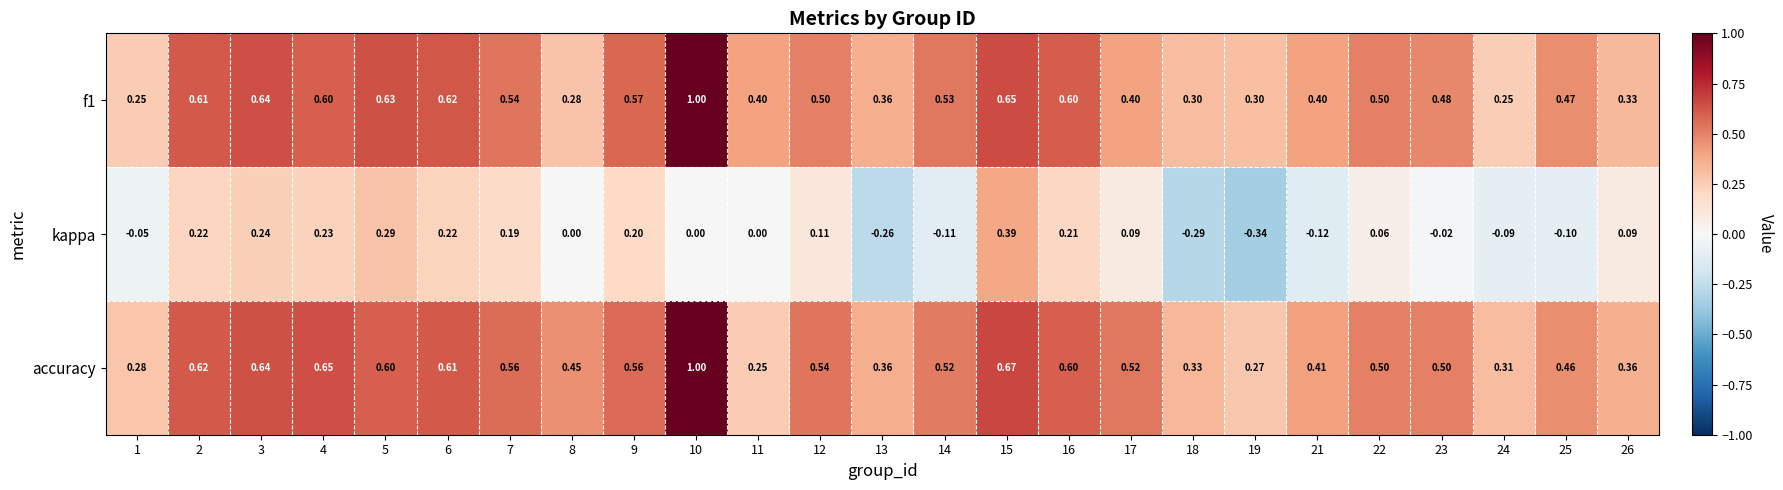

Which series has the largest total across all categories?

accuracy